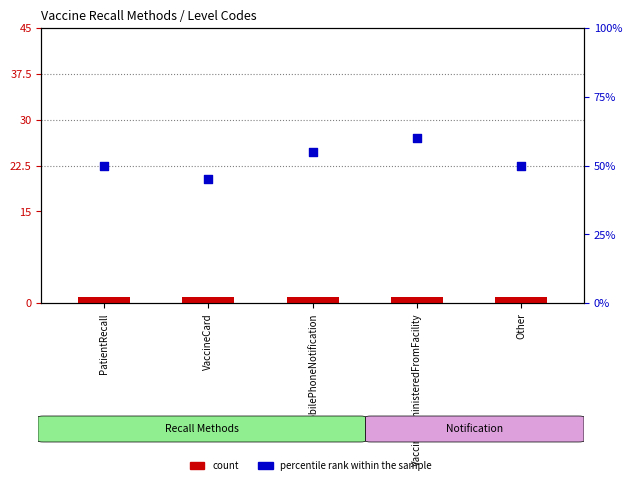

Is the value of count at MobilePhoneNotification greater than the value of percentile rank within the sample at MobilePhoneNotification?

No